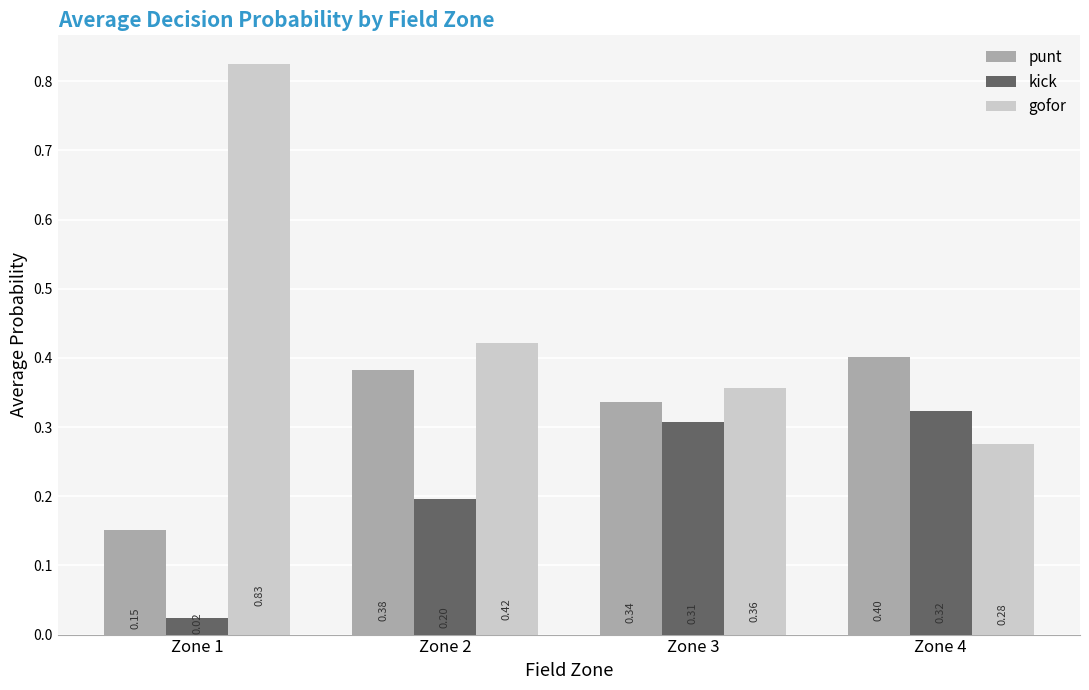

What is the difference between the maximum and minimum values in the gofor series?

0.5